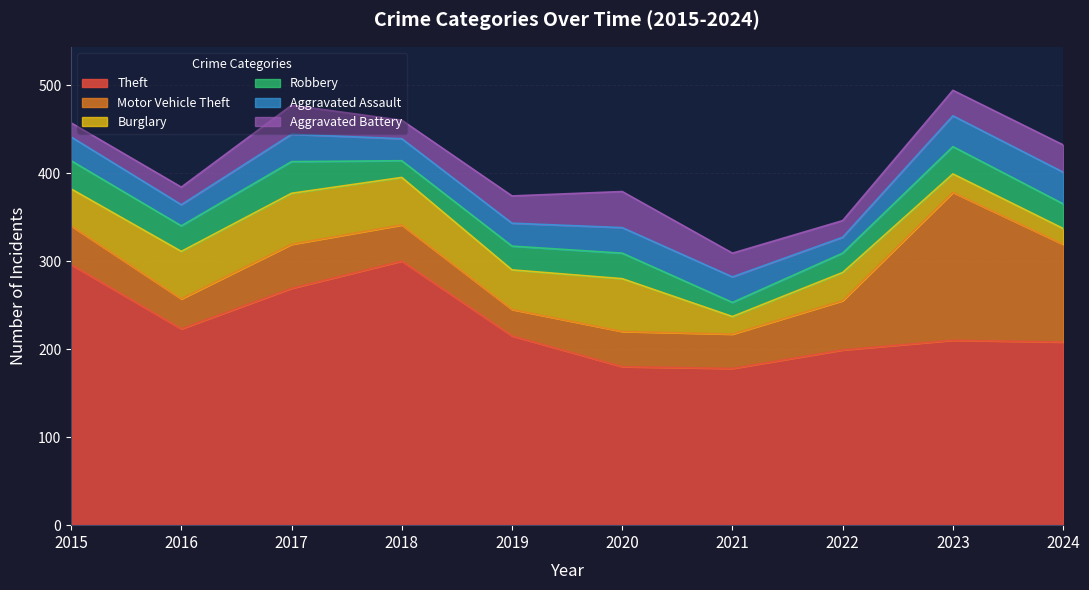

The Burglary series shows 45 at 2019. True or false?

True